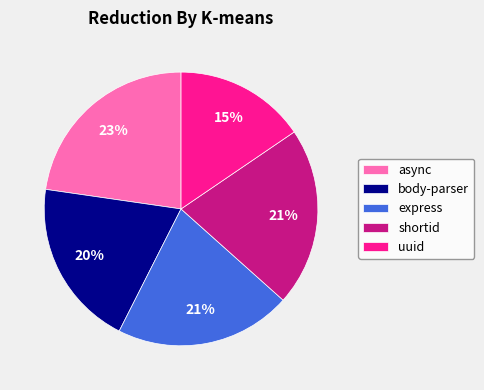

Combined, do express and async account for over 50%?

No